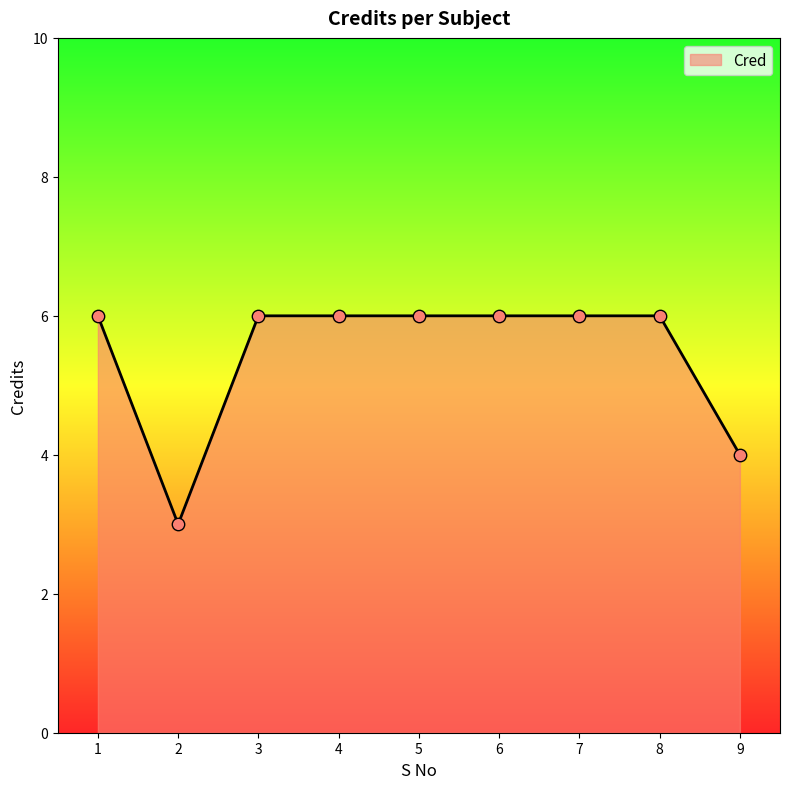

Which has a higher value, 5 or 2?

5